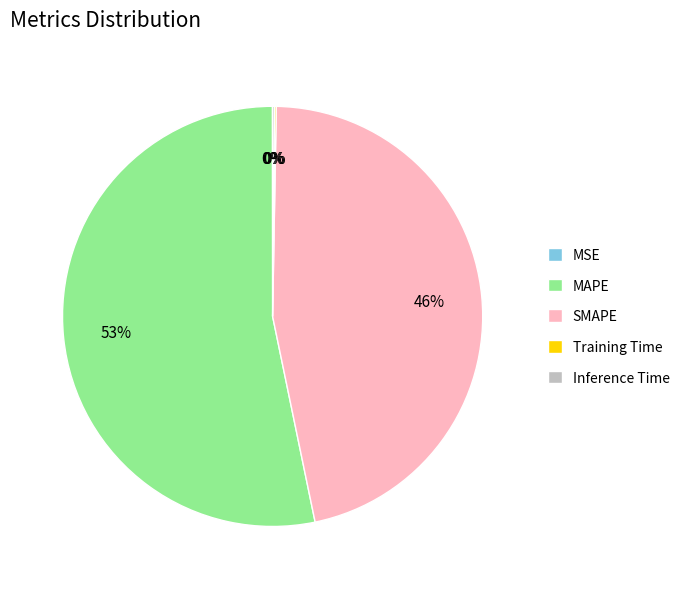

What is the largest slice in the pie chart?

MAPE